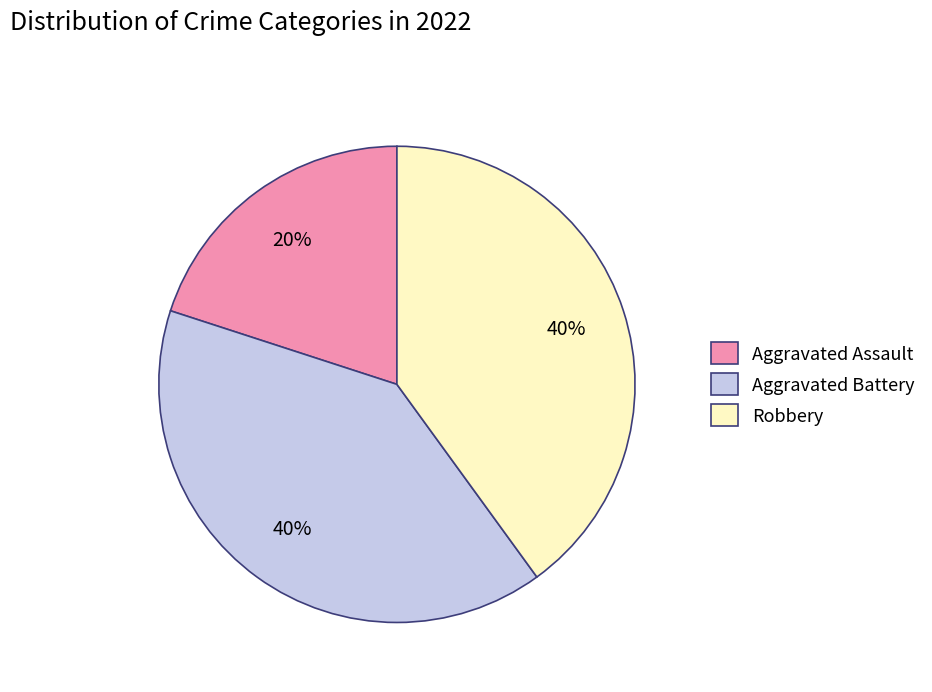

To the nearest percent, what is the combined percentage of Aggravated Battery and Robbery?

80%